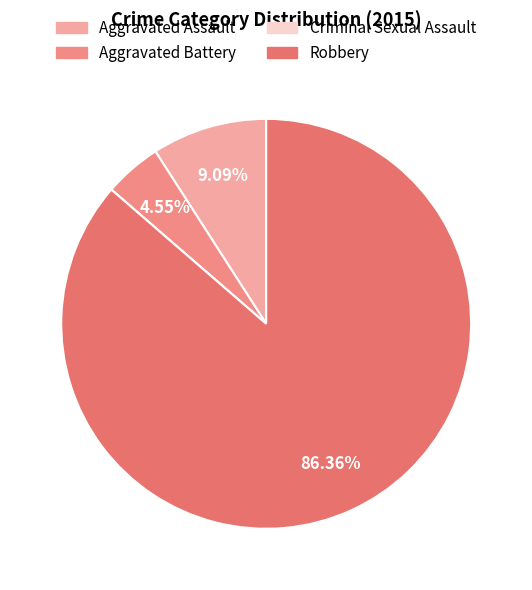

True or false: Criminal Sexual Assault accounts for 1% of the total.

False